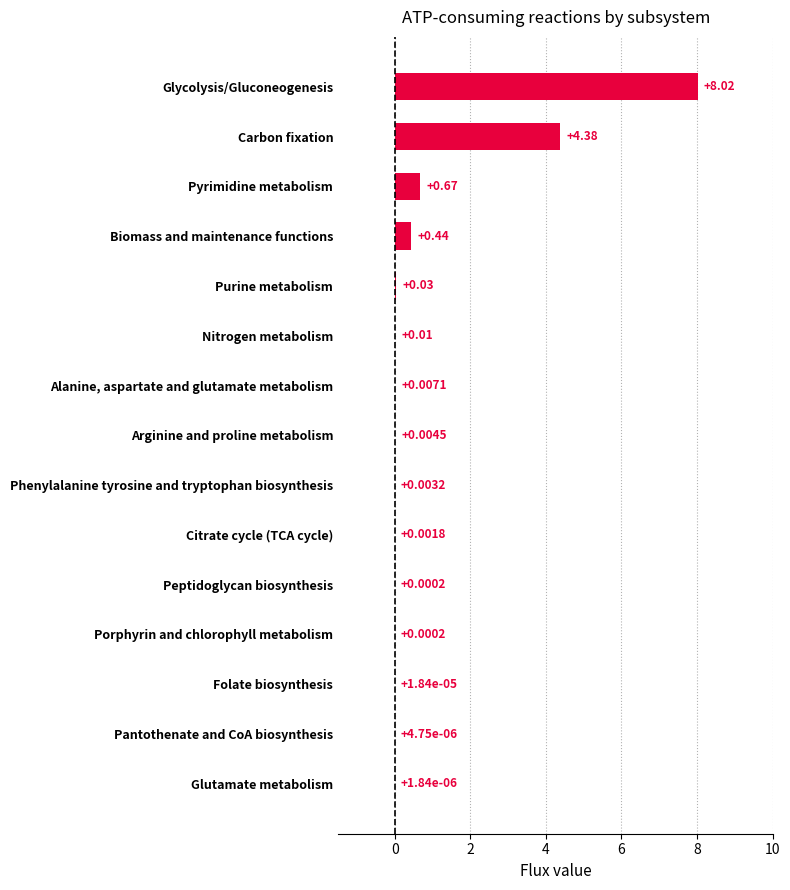

Where is the data nearest to the value 4?

Carbon fixation